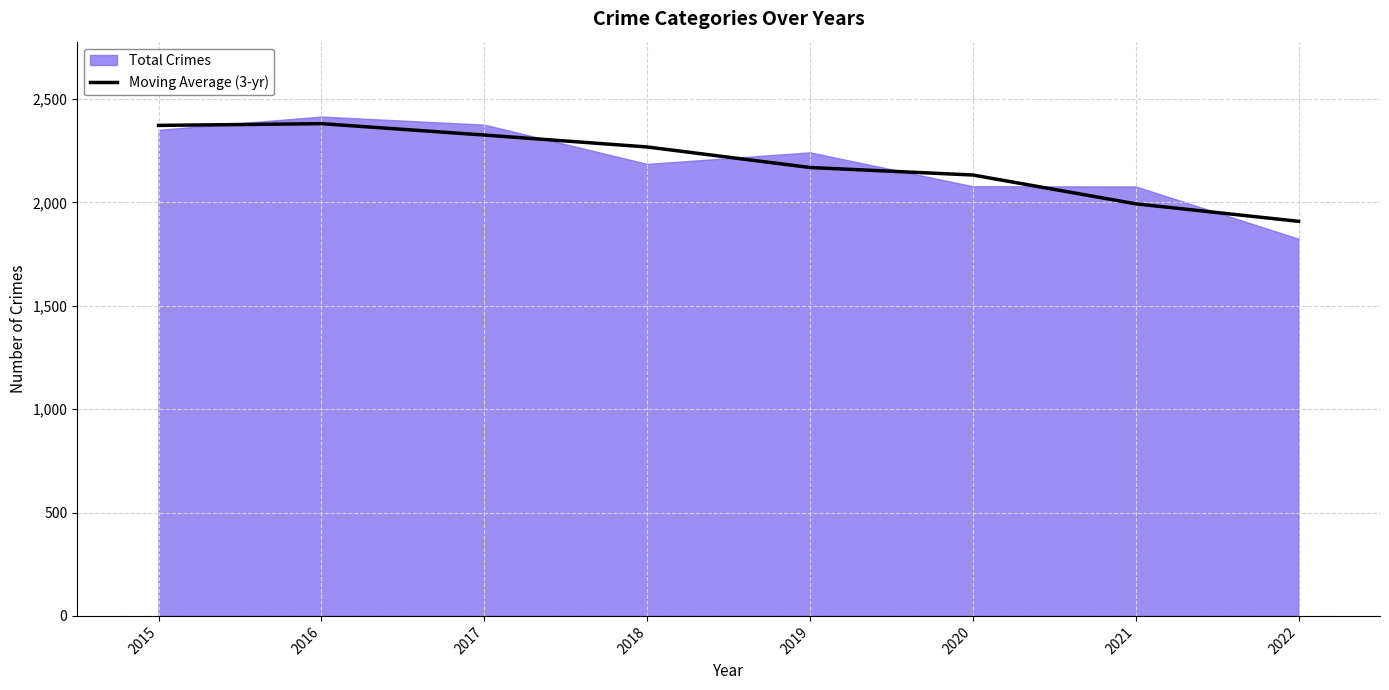

What is the maximum value for Moving Average (3-yr)?

2380.7